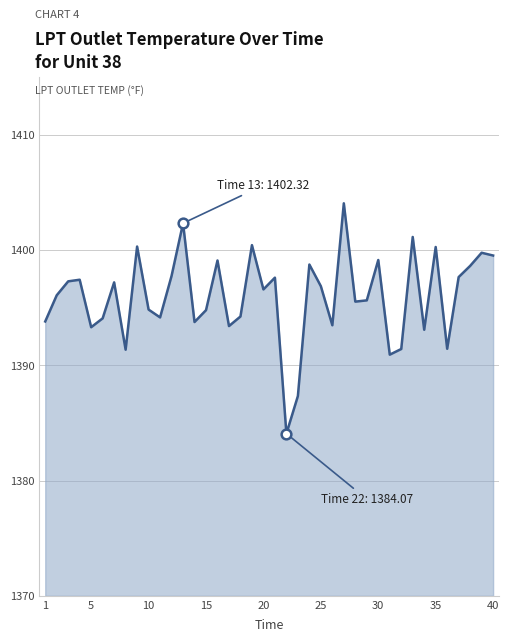

What is the smallest value displayed?

1384.1